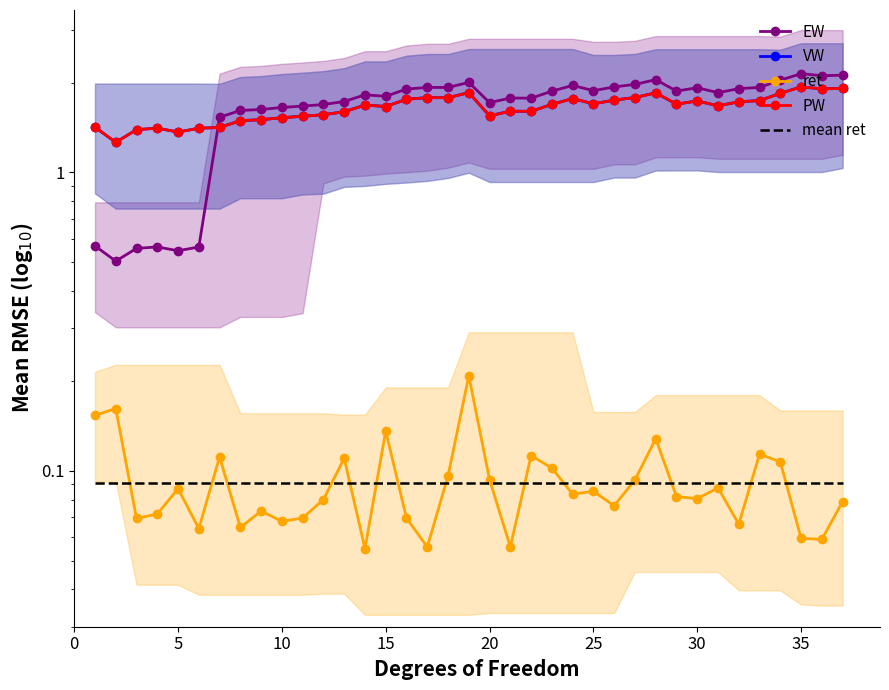

What is the average value of the EW series?

1.6